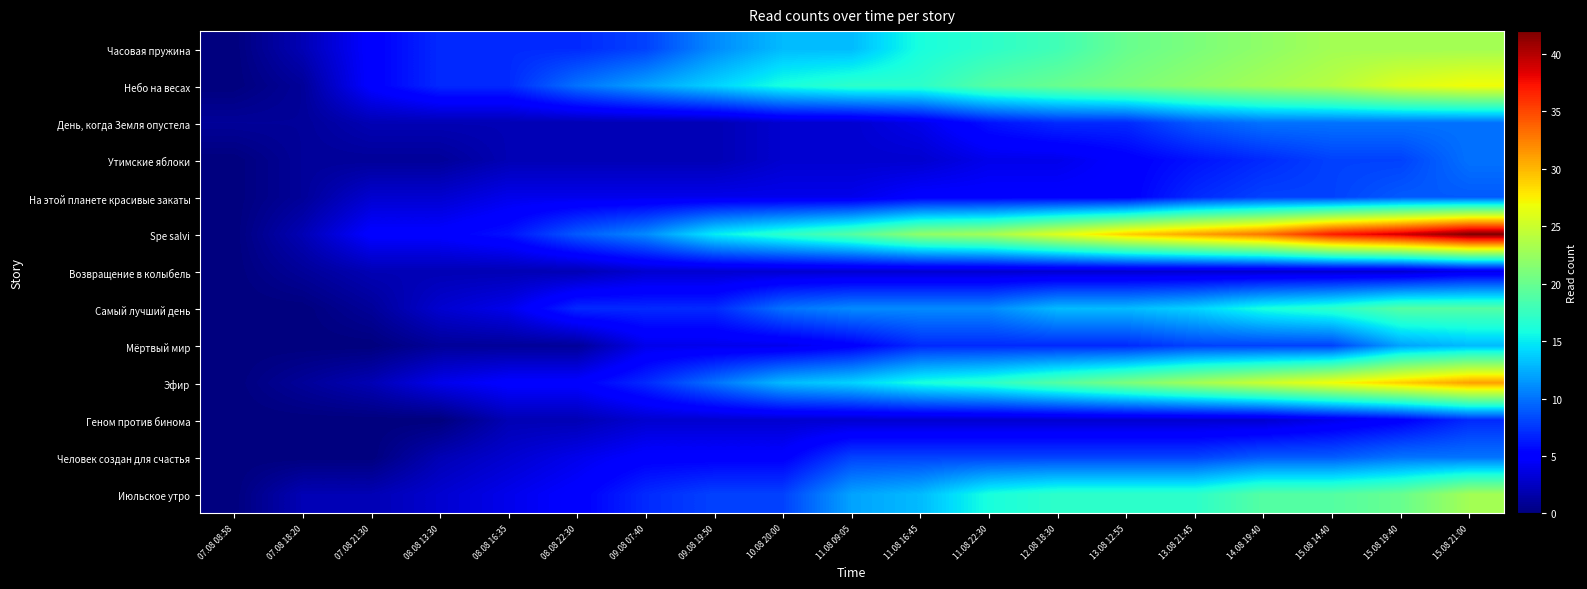

Reading right to left, extract all data points from this chart.

Часовая пружина: 15.08 21:00=23	15.08 19:40=23	15.08 14:40=23	14.08 19:40=22	13.08 21:45=21	13.08 12:55=20	12.08 18:30=18	11.08 22:30=17	11.08 16:45=16	11.08 09:05=13	10.08 20:00=13	09.08 19:50=11	09.08 07:40=8	08.08 22:30=7	08.08 16:35=7	08.08 13:30=7	07.08 21:30=5	07.08 18:20=2	07.08 08:58=0
Небо на весах: 15.08 21:00=27	15.08 19:40=26	15.08 14:40=24	14.08 19:40=23	13.08 21:45=22	13.08 12:55=21	12.08 18:30=20	11.08 22:30=19	11.08 16:45=17	11.08 09:05=17	10.08 20:00=16	09.08 19:50=14	09.08 07:40=12	08.08 22:30=10	08.08 16:35=7	08.08 13:30=7	07.08 21:30=5	07.08 18:20=1	07.08 08:58=0
День, когда Земля опустела: 15.08 21:00=10	15.08 19:40=10	15.08 14:40=10	14.08 19:40=10	13.08 21:45=9	13.08 12:55=7	12.08 18:30=7	11.08 22:30=6	11.08 16:45=4	11.08 09:05=3	10.08 20:00=3	09.08 19:50=2	09.08 07:40=2	08.08 22:30=2	08.08 16:35=2	08.08 13:30=2	07.08 21:30=2	07.08 18:20=1	07.08 08:58=1
Утимские яблоки: 15.08 21:00=10	15.08 19:40=8	15.08 14:40=8	14.08 19:40=7	13.08 21:45=6	13.08 12:55=5	12.08 18:30=4	11.08 22:30=4	11.08 16:45=3	11.08 09:05=3	10.08 20:00=3	09.08 19:50=2	09.08 07:40=2	08.08 22:30=2	08.08 16:35=2	08.08 13:30=1	07.08 21:30=1	07.08 18:20=1	07.08 08:58=0
На этой планете красивые закаты: 15.08 21:00=9	15.08 19:40=9	15.08 14:40=8	14.08 19:40=8	13.08 21:45=7	13.08 12:55=5	12.08 18:30=5	11.08 22:30=5	11.08 16:45=5	11.08 09:05=4	10.08 20:00=4	09.08 19:50=4	09.08 07:40=4	08.08 22:30=4	08.08 16:35=4	08.08 13:30=3	07.08 21:30=3	07.08 18:20=1	07.08 08:58=0
Spe salvi: 15.08 21:00=42	15.08 19:40=39	15.08 14:40=37	14.08 19:40=33	13.08 21:45=31	13.08 12:55=29	12.08 18:30=26	11.08 22:30=23	11.08 16:45=22	11.08 09:05=19	10.08 20:00=17	09.08 19:50=15	09.08 07:40=11	08.08 22:30=9	08.08 16:35=6	08.08 13:30=5	07.08 21:30=5	07.08 18:20=2	07.08 08:58=0
Возвращение в колыбель: 15.08 21:00=4	15.08 19:40=3	15.08 14:40=3	14.08 19:40=3	13.08 21:45=3	13.08 12:55=3	12.08 18:30=3	11.08 22:30=3	11.08 16:45=3	11.08 09:05=3	10.08 20:00=3	09.08 19:50=3	09.08 07:40=3	08.08 22:30=2	08.08 16:35=2	08.08 13:30=2	07.08 21:30=2	07.08 18:20=1	07.08 08:58=0
Самый лучший день: 15.08 21:00=19	15.08 19:40=19	15.08 14:40=17	14.08 19:40=16	13.08 21:45=14	13.08 12:55=13	12.08 18:30=13	11.08 22:30=11	11.08 16:45=11	11.08 09:05=11	10.08 20:00=10	09.08 19:50=7	09.08 07:40=7	08.08 22:30=7	08.08 16:35=4	08.08 13:30=3	07.08 21:30=1	07.08 18:20=0	07.08 08:58=0
Мёртвый мир: 15.08 21:00=13	15.08 19:40=12	15.08 14:40=8	14.08 19:40=8	13.08 21:45=8	13.08 12:55=7	12.08 18:30=7	11.08 22:30=7	11.08 16:45=7	11.08 09:05=5	10.08 20:00=4	09.08 19:50=4	09.08 07:40=4	08.08 22:30=1	08.08 16:35=1	08.08 13:30=1	07.08 21:30=0	07.08 18:20=0	07.08 08:58=0
Эфир: 15.08 21:00=31	15.08 19:40=29	15.08 14:40=27	14.08 19:40=25	13.08 21:45=23	13.08 12:55=21	12.08 18:30=19	11.08 22:30=17	11.08 16:45=16	11.08 09:05=14	10.08 20:00=13	09.08 19:50=10	09.08 07:40=7	08.08 22:30=5	08.08 16:35=5	08.08 13:30=4	07.08 21:30=2	07.08 18:20=1	07.08 08:58=0
Геном против бинома: 15.08 21:00=7	15.08 19:40=5	15.08 14:40=4	14.08 19:40=3	13.08 21:45=3	13.08 12:55=3	12.08 18:30=3	11.08 22:30=3	11.08 16:45=3	11.08 09:05=3	10.08 20:00=3	09.08 19:50=3	09.08 07:40=3	08.08 22:30=2	08.08 16:35=2	08.08 13:30=0	07.08 21:30=0	07.08 18:20=0	07.08 08:58=0
Человек создан для счастья: 15.08 21:00=10	15.08 19:40=10	15.08 14:40=9	14.08 19:40=9	13.08 21:45=8	13.08 12:55=8	12.08 18:30=8	11.08 22:30=8	11.08 16:45=8	11.08 09:05=8	10.08 20:00=5	09.08 19:50=5	09.08 07:40=5	08.08 22:30=4	08.08 16:35=3	08.08 13:30=2	07.08 21:30=0	07.08 18:20=0	07.08 08:58=0
Июльское утро: 15.08 21:00=23	15.08 19:40=20	15.08 14:40=19	14.08 19:40=19	13.08 21:45=17	13.08 12:55=17	12.08 18:30=17	11.08 22:30=16	11.08 16:45=13	11.08 09:05=12	10.08 20:00=8	09.08 19:50=8	09.08 07:40=7	08.08 22:30=5	08.08 16:35=4	08.08 13:30=3	07.08 21:30=2	07.08 18:20=2	07.08 08:58=0